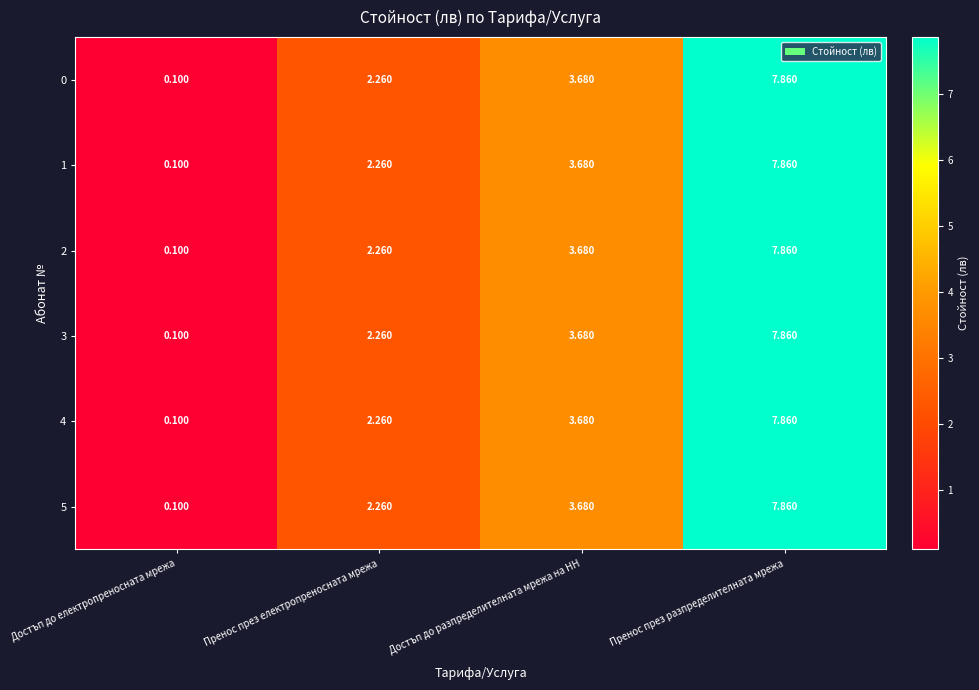

Rank the categories by 3 value from highest to lowest.

Пренос през разпределителната мрежа, Достъп до разпределителната мрежа на НН, Пренос през електропреносната мрежа, Достъп до електропреносната мрежа